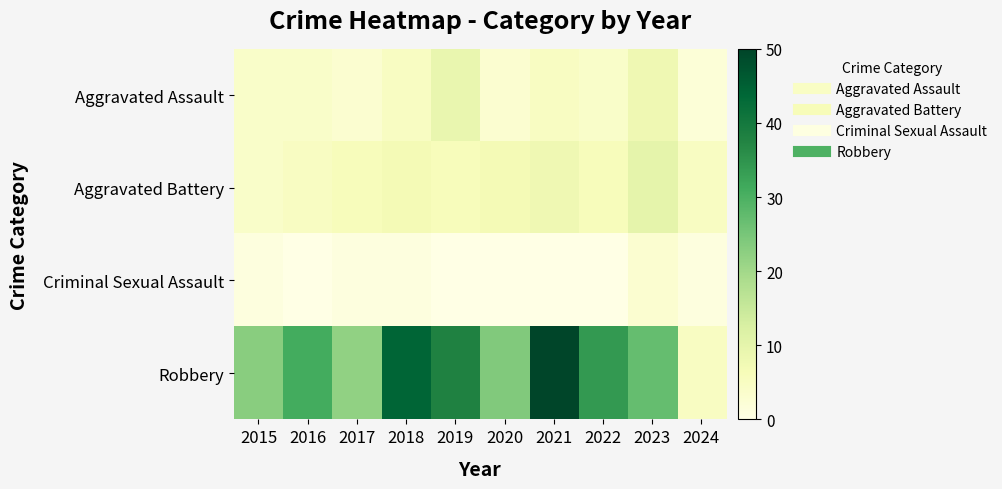

Reading left to right, transcribe all the data shown in this chart.

Aggravated Assault: 2015=4	2016=4	2017=3	2018=5	2019=9	2020=3	2021=5	2022=4	2023=8	2024=2
Aggravated Battery: 2015=4	2016=5	2017=6	2018=7	2019=6	2020=7	2021=8	2022=6	2023=10	2024=5
Criminal Sexual Assault: 2015=1	2016=0	2017=1	2018=1	2019=0	2020=0	2021=0	2022=0	2023=3	2024=1
Robbery: 2015=23	2016=31	2017=22	2018=44	2019=38	2020=24	2021=50	2022=34	2023=27	2024=5